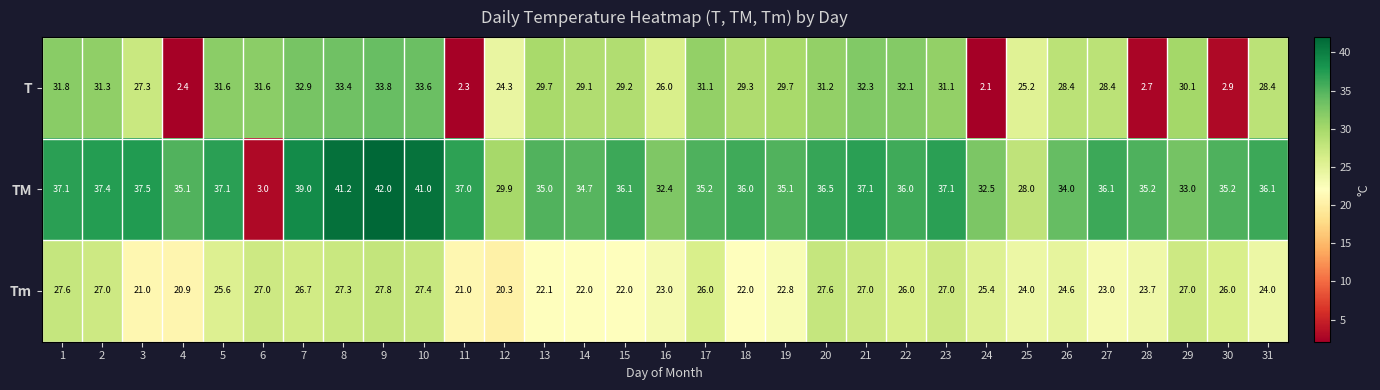

Which series has the largest total across all categories?

TM